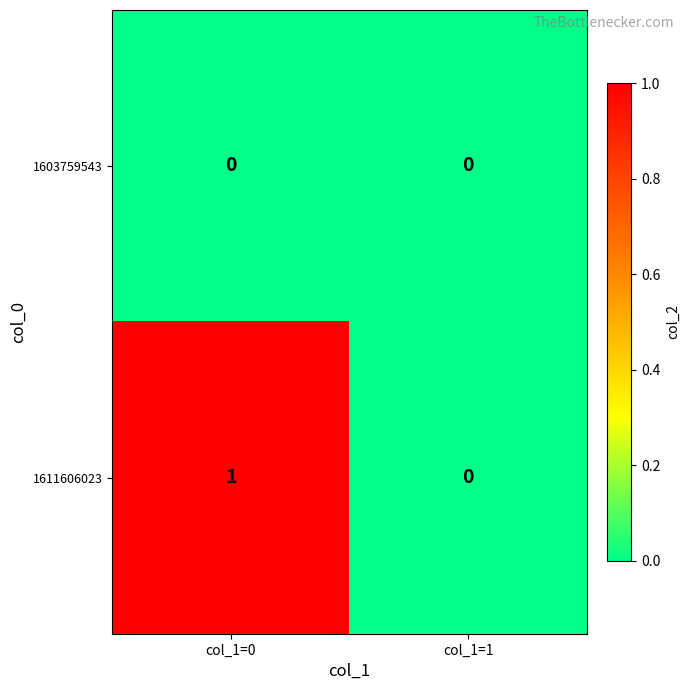

At col_1=0, list the series in order from smallest to largest.

1603759543, 1611606023